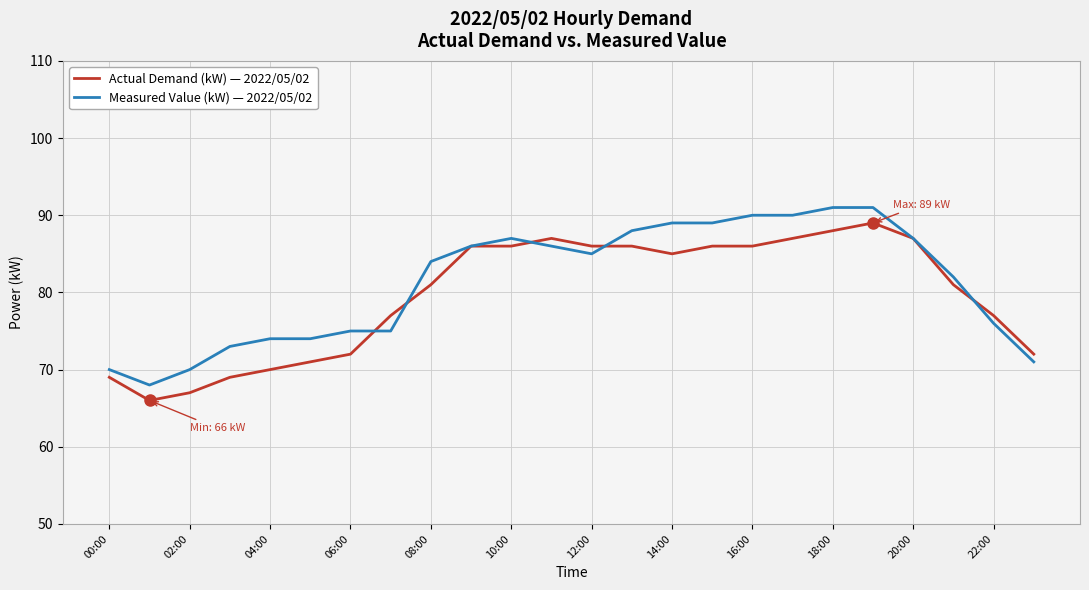

What is the greatest value displayed?

91